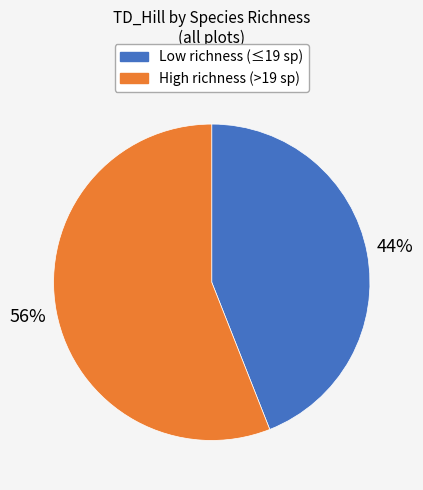

To the nearest percent, what is the average slice percentage?

50%